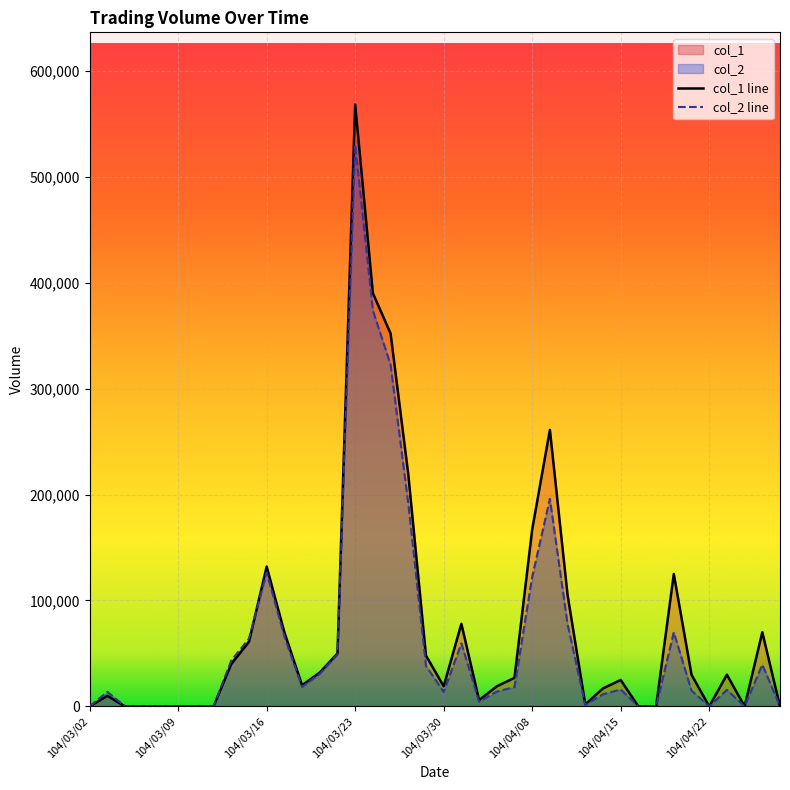

Between 104/03/03 and 104/03/18, which series saw the biggest shift?

col_1